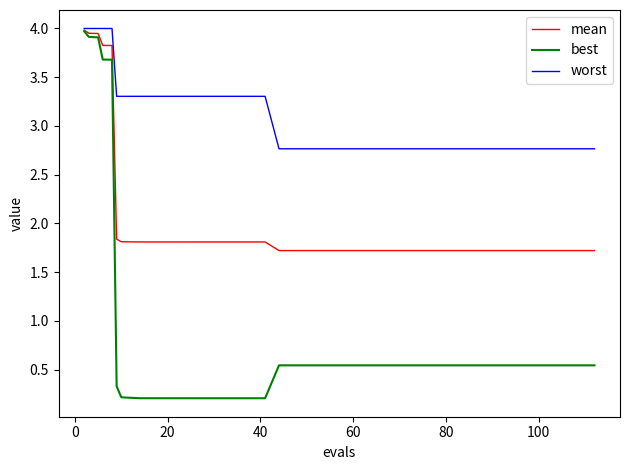

List the series in order of their overall mean, highest first.

worst, mean, best